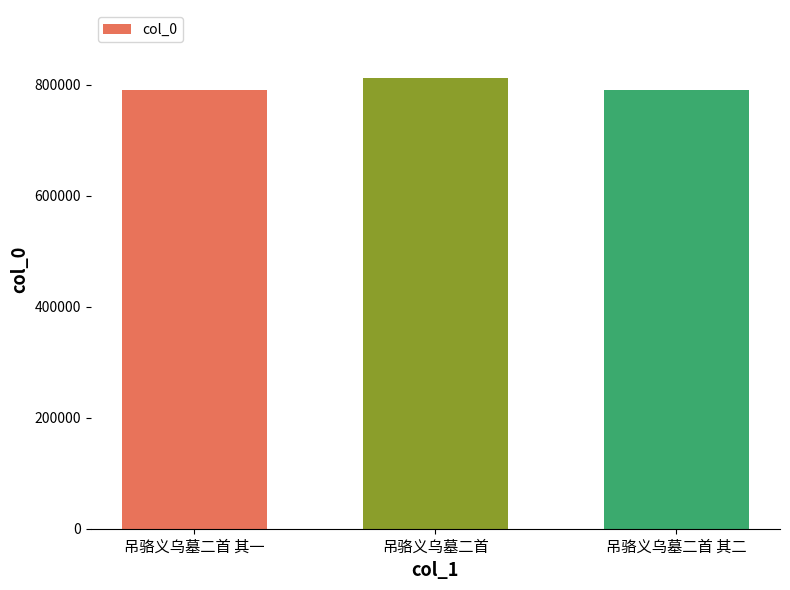

Approximately how many times larger is the value at 吊骆义乌墓二首 其一 compared to 吊骆义乌墓二首?

1.0